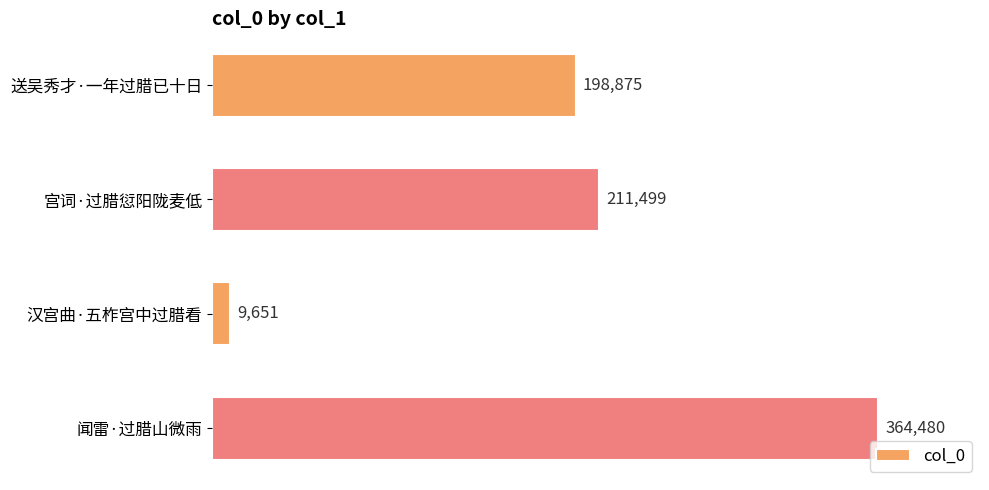

What is the average value?

196126